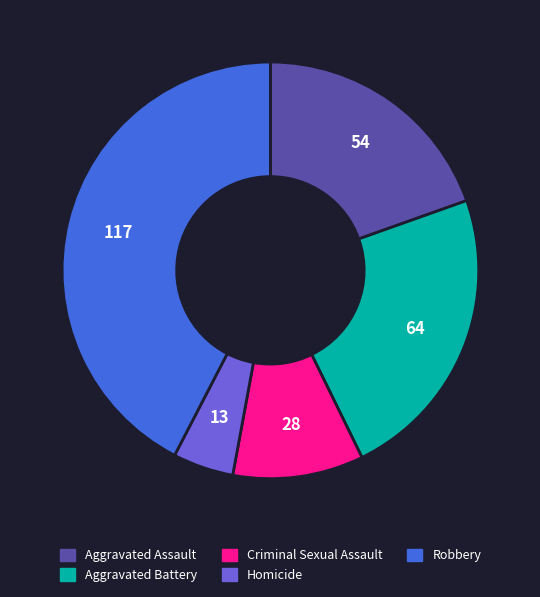

Combined, do Aggravated Battery and Criminal Sexual Assault account for over 50%?

No